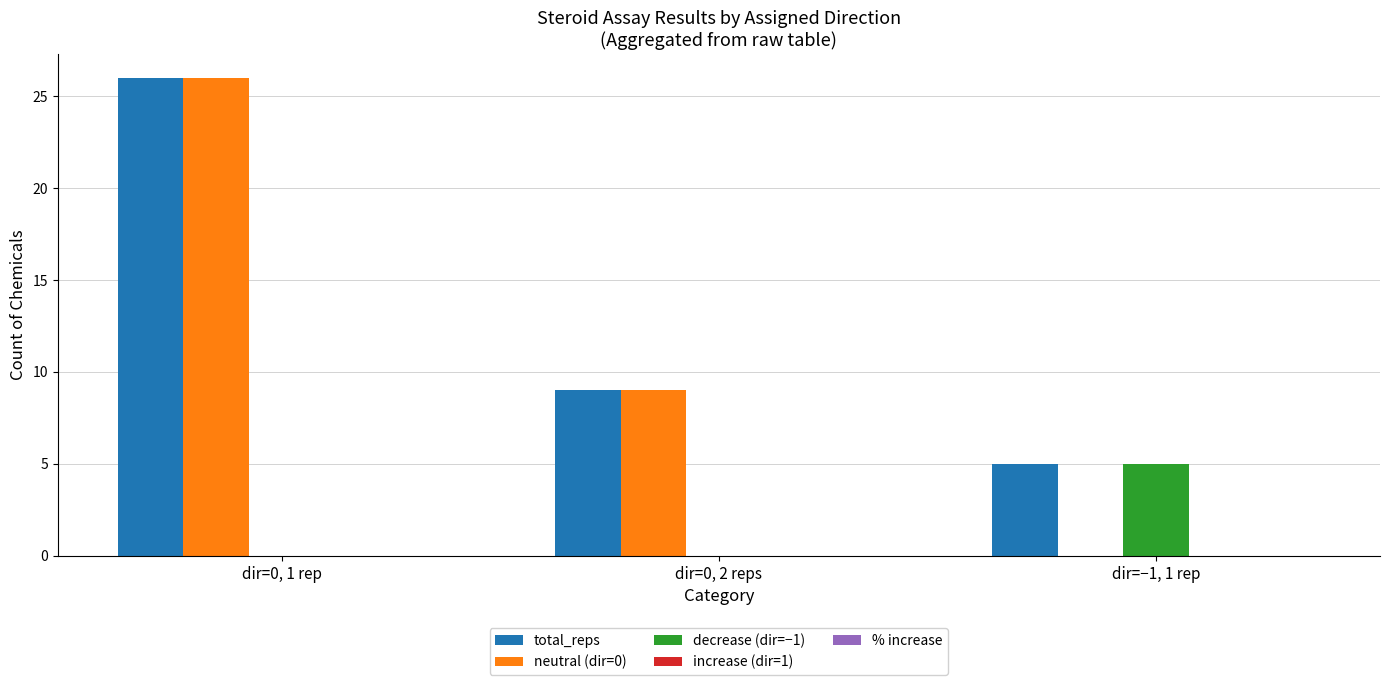

At which label is neutral (dir=0) closest to 13?

dir=0, 2 reps